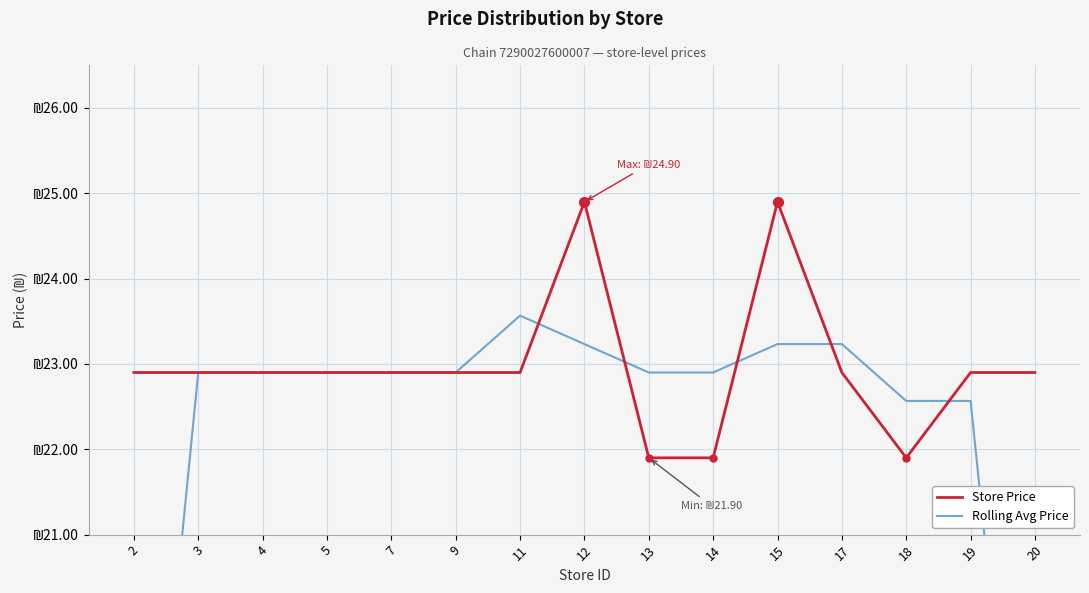

Reading right to left, what are all the values shown in this chart?

Store Price: 20=22.9	19=22.9	18=21.9	17=22.9	15=24.9	14=21.9	13=21.9	12=24.9	11=22.9	9=22.9	7=22.9	5=22.9	4=22.9	3=22.9	2=22.9
Rolling Avg Price: 20=15.3	19=22.6	18=22.6	17=23.2	15=23.2	14=22.9	13=22.9	12=23.2	11=23.6	9=22.9	7=22.9	5=22.9	4=22.9	3=22.9	2=15.3